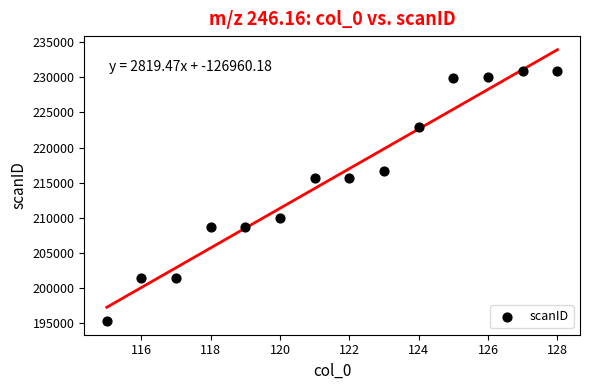

What is the range of X values (max minus min)?

13